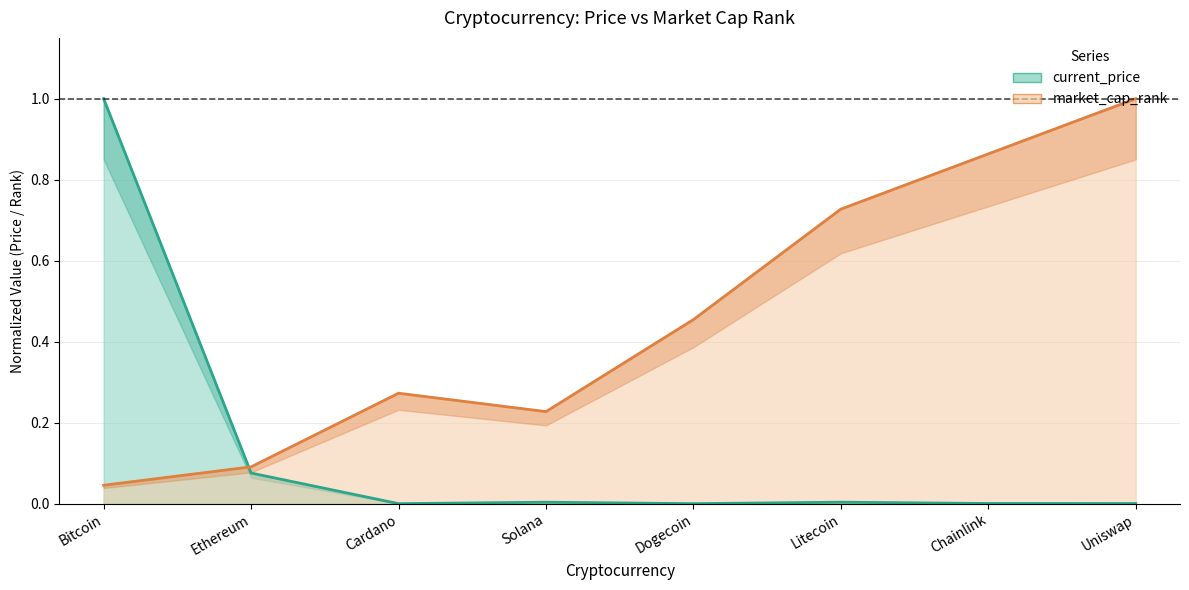

After their last crossing, which series has the higher values: current_price or market_cap_rank?

market_cap_rank